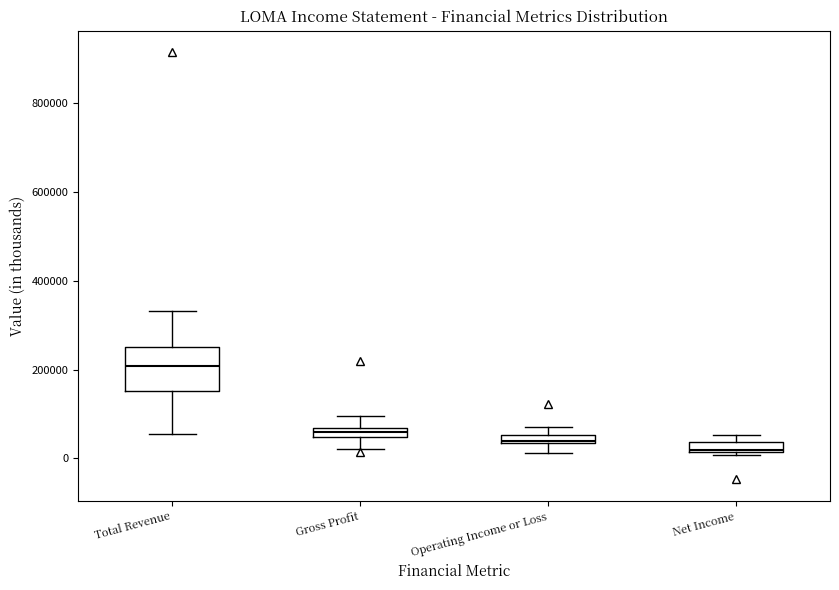

Comparing the boxes themselves (not the whiskers), which one is the tallest?

Total Revenue